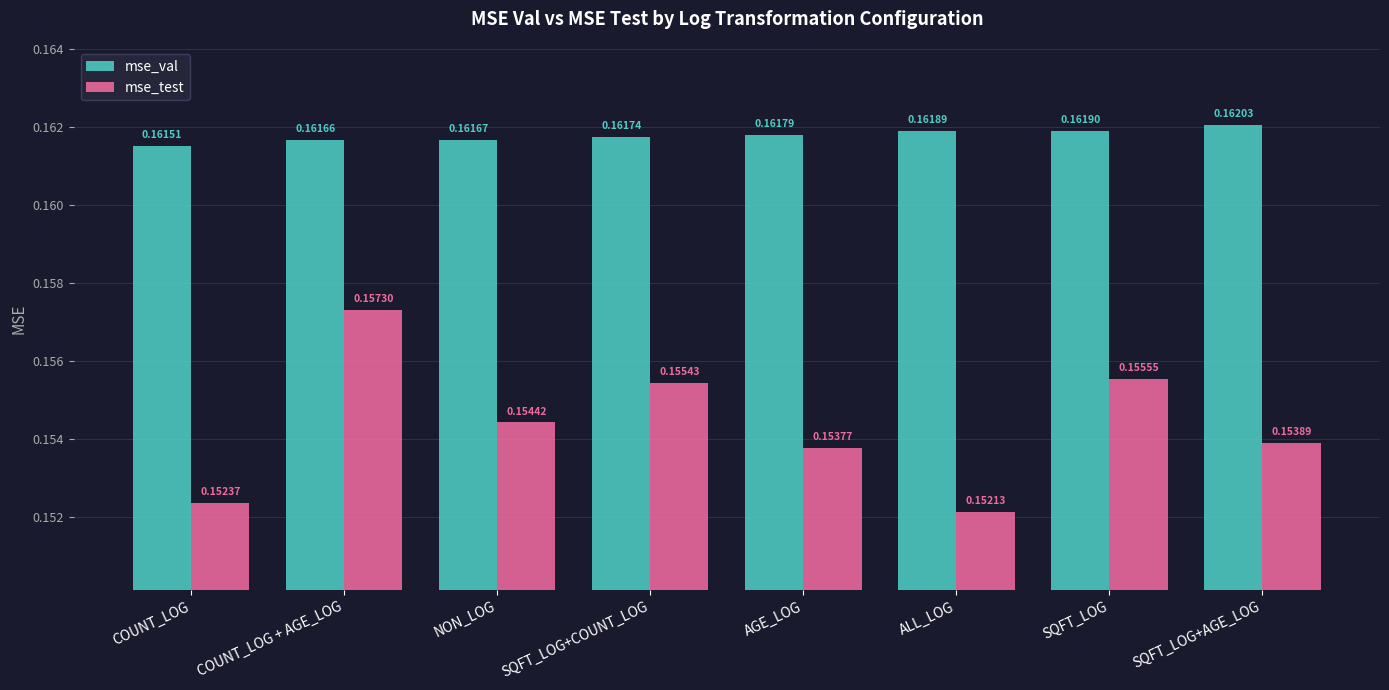

What is the sum of the mse_val values at SQFT_LOG and ALL_LOG?

0.3